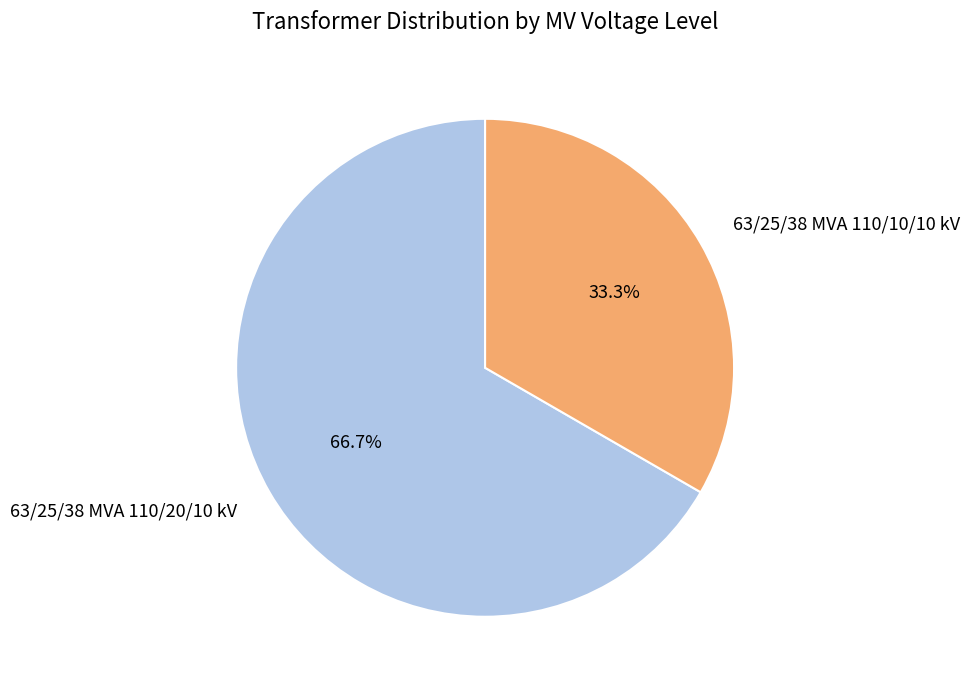

True or false: 63/25/38 MVA 110/10/10 kV accounts for 24% of the total.

False